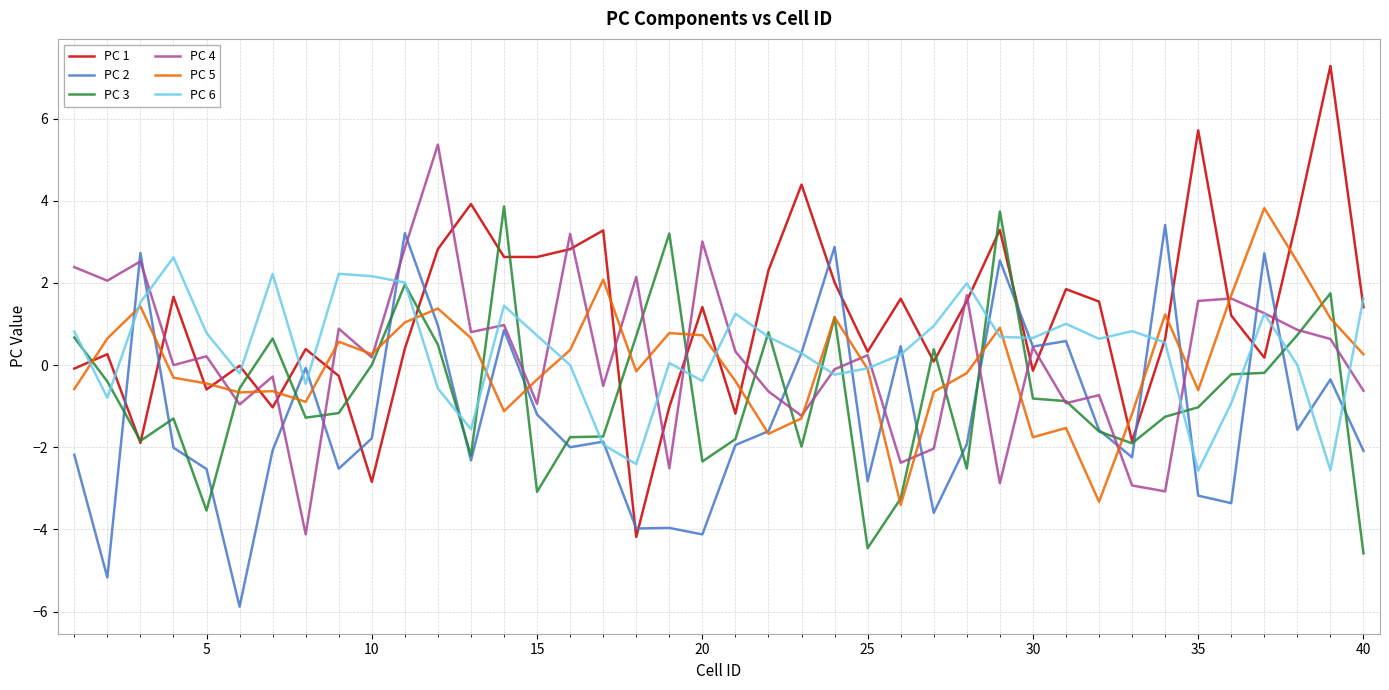

True or false: PC 1 and PC 5 intersect in this chart.

True